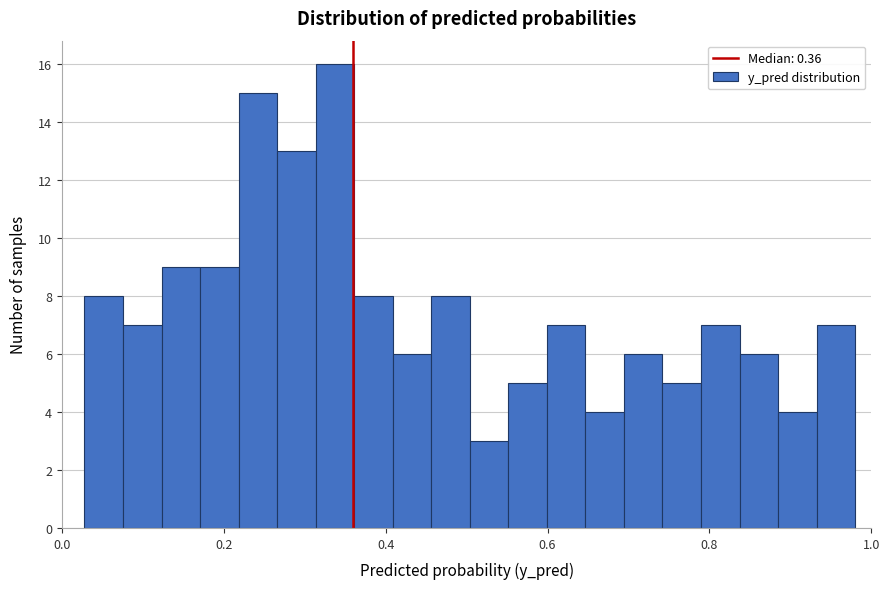

Around what value on the x-axis is the tallest bar? Give the approximate position of its centre, as read against the axis.

0.34